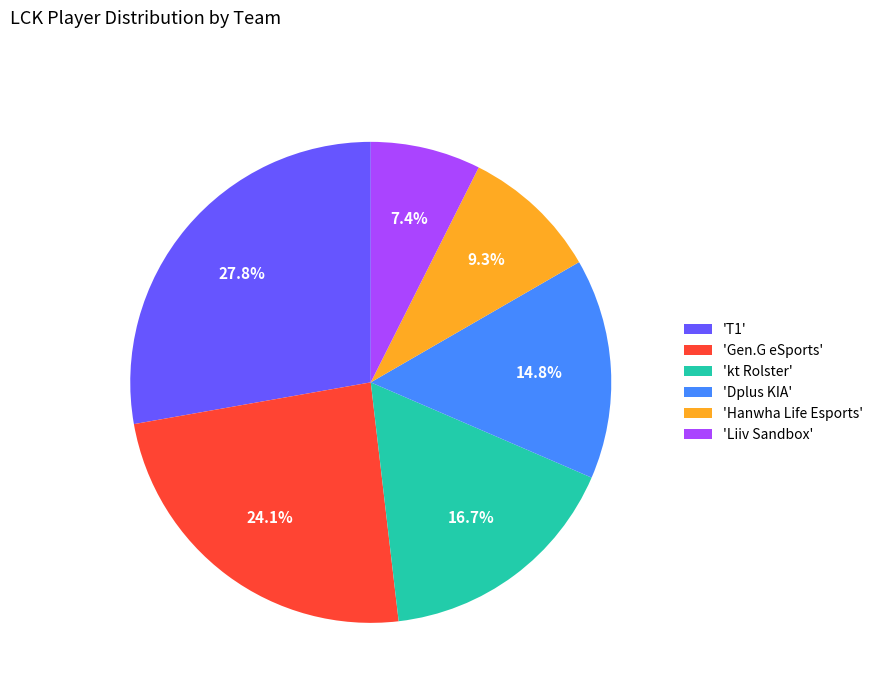

What portion of the pie excludes 'Liiv Sandbox'?

92.6%